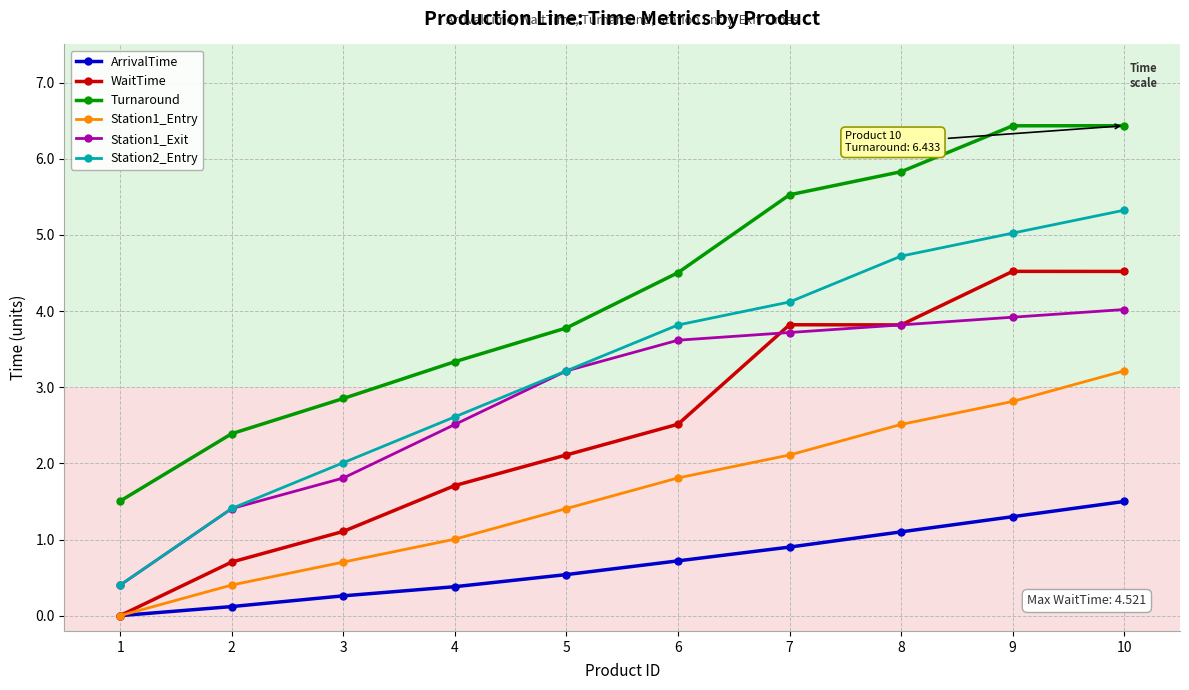

True or false: Station1_Exit and Turnaround intersect in this chart.

False